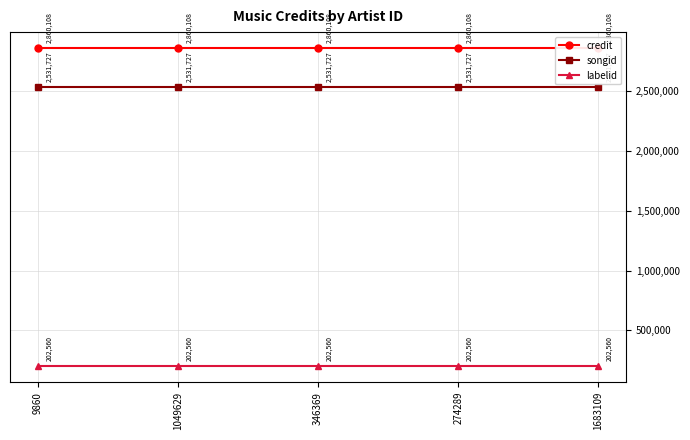

What is the sum of the songid values at 1049629 and 346369?

5063454